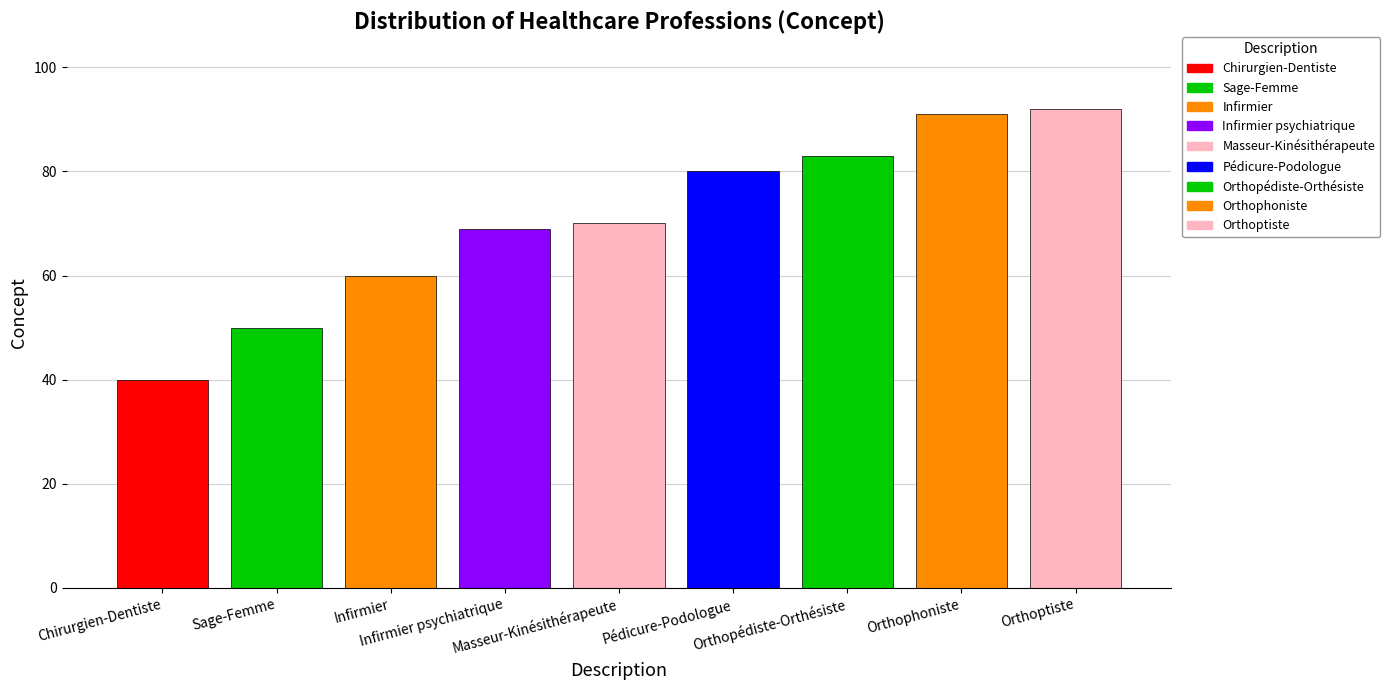

The chart shows a value of 70 at Masseur-Kinésithérapeute. True or false?

True